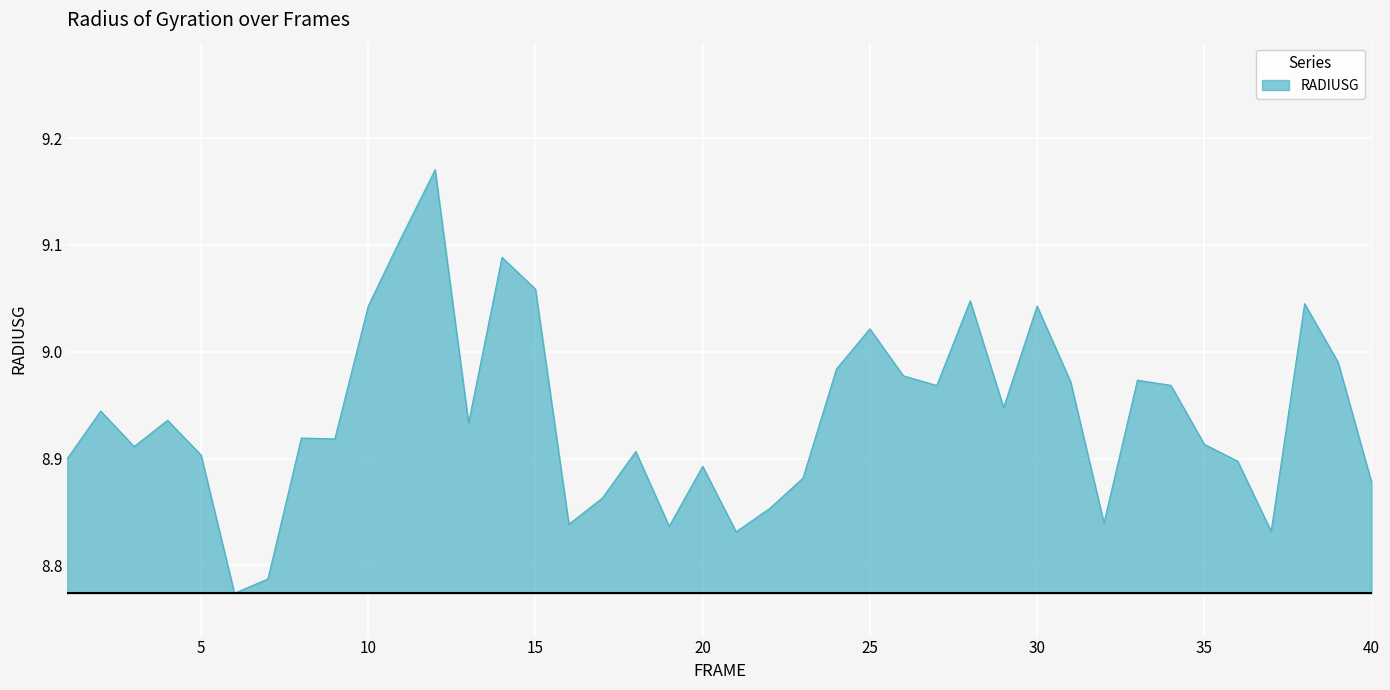

What is the difference between the maximum and minimum values?

0.4